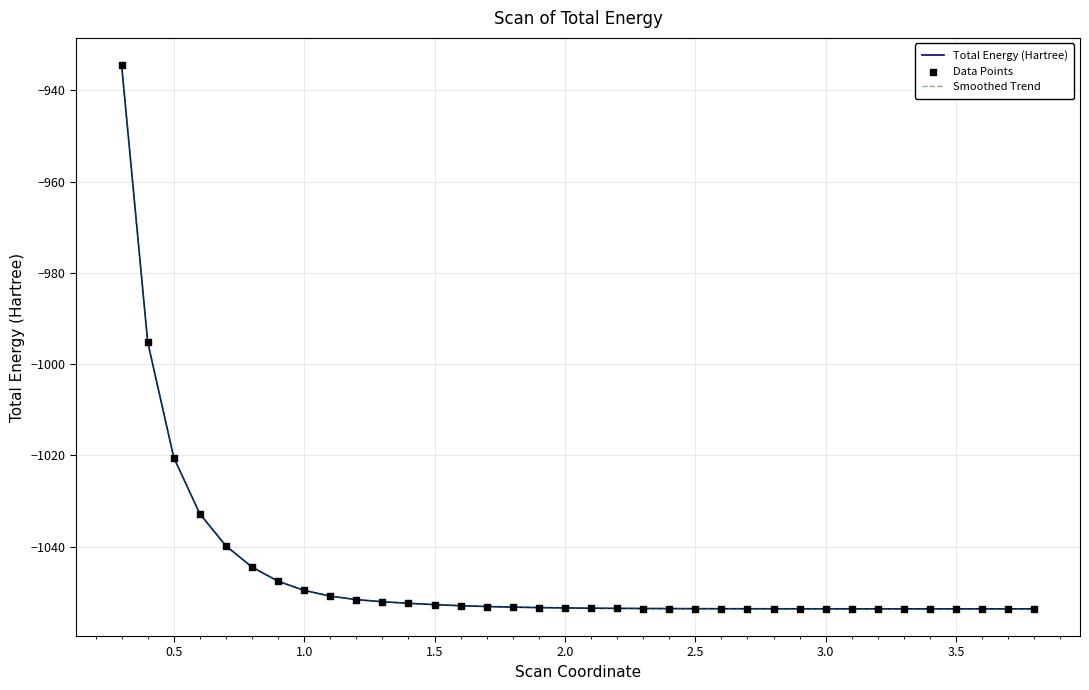

Does the chart have visible grid lines?

Yes